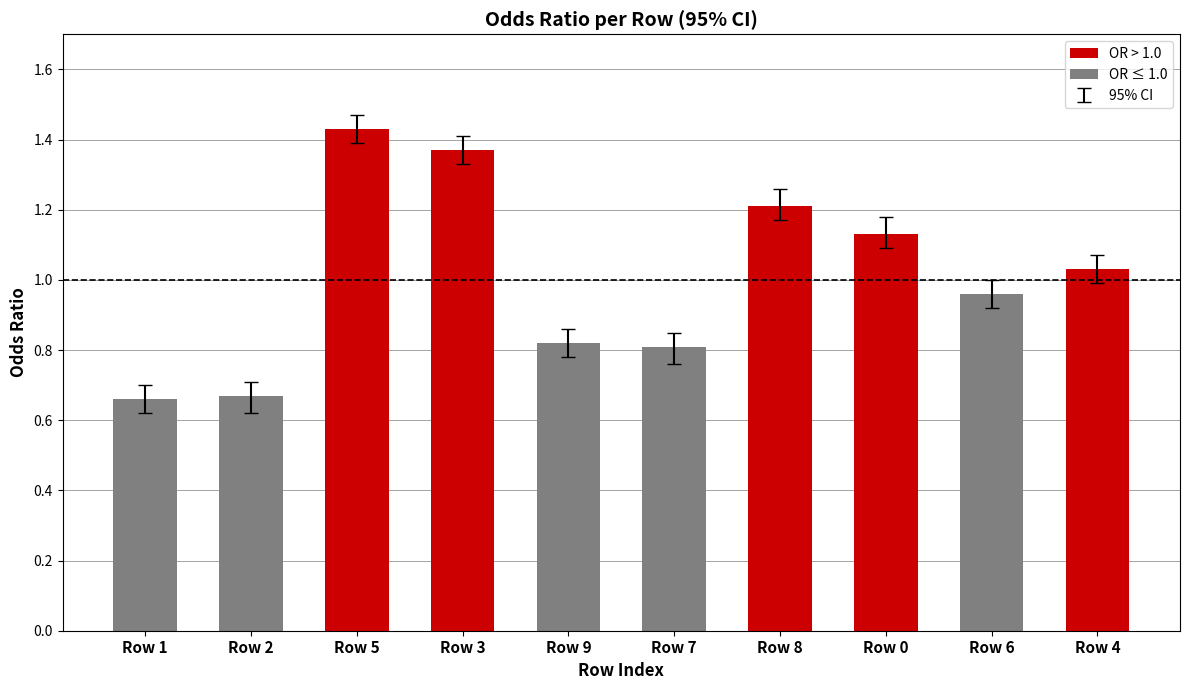

How many data points does each series have?

5